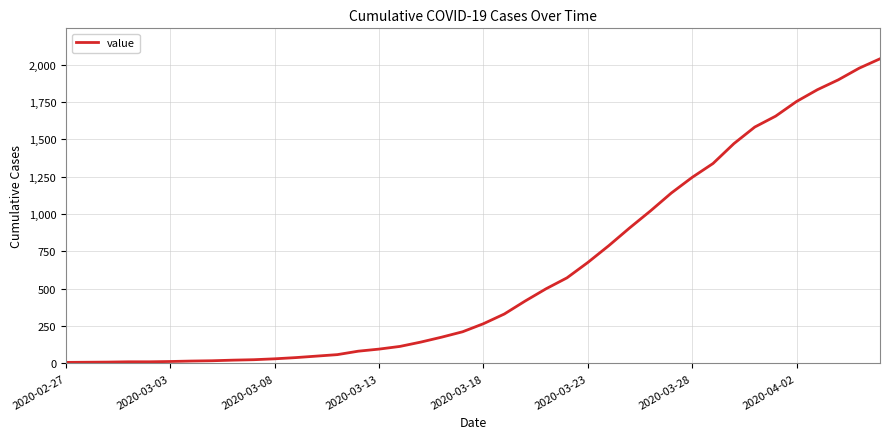

What is the average value?

614